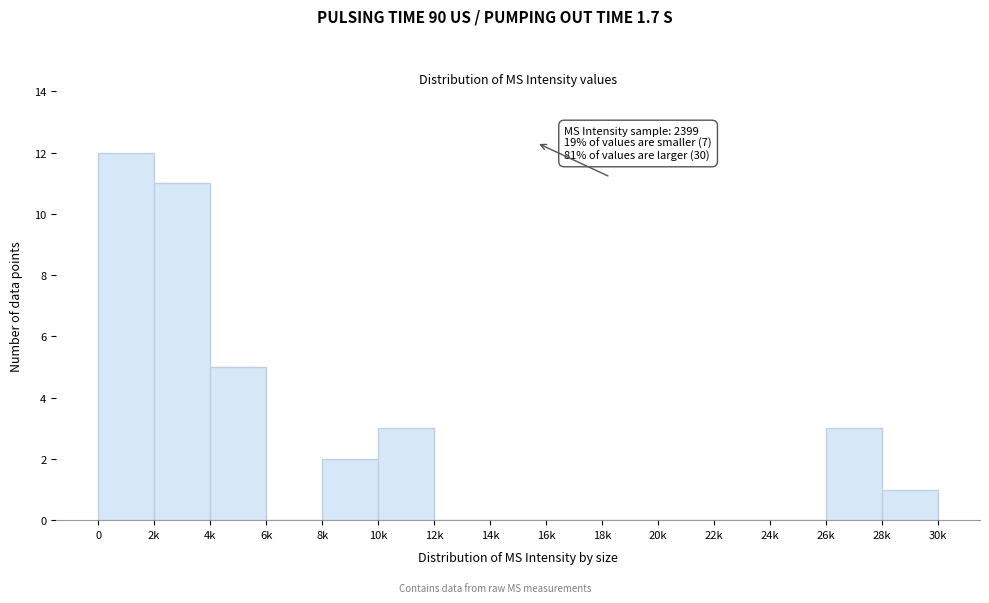

Reading right to left, list all the values displayed in this chart.

28k=1	26k=3	24k=0	22k=0	20k=0	18k=0	16k=0	14k=0	12k=0	10k=3	8k=2	6k=0	4k=5	2k=11	0=12